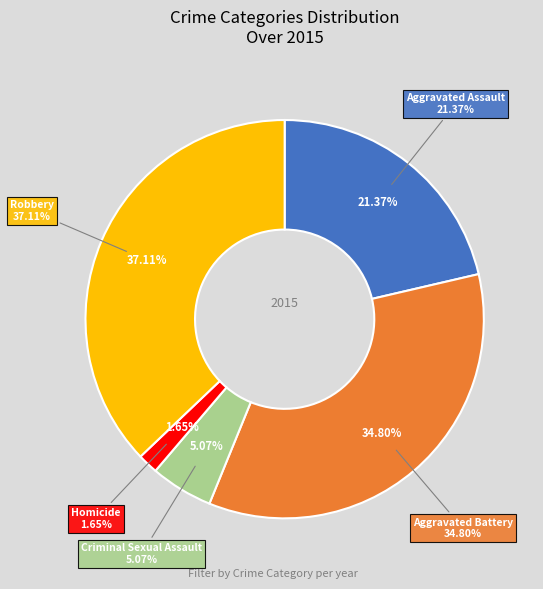

Which category has the smallest portion of the pie?

Homicide